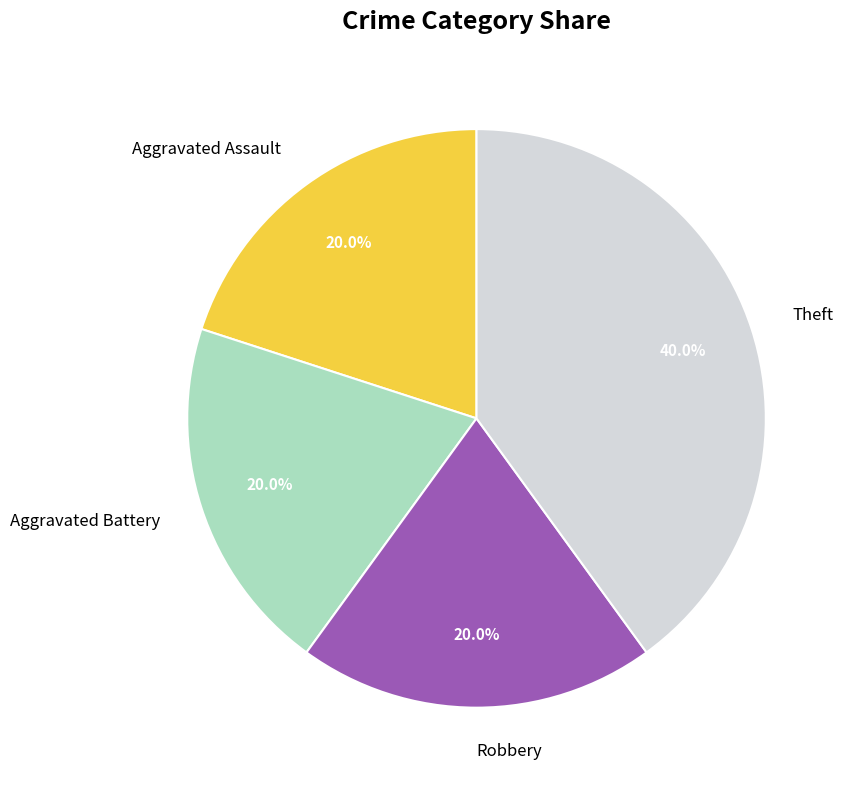

Which category has the biggest portion of the pie?

Theft